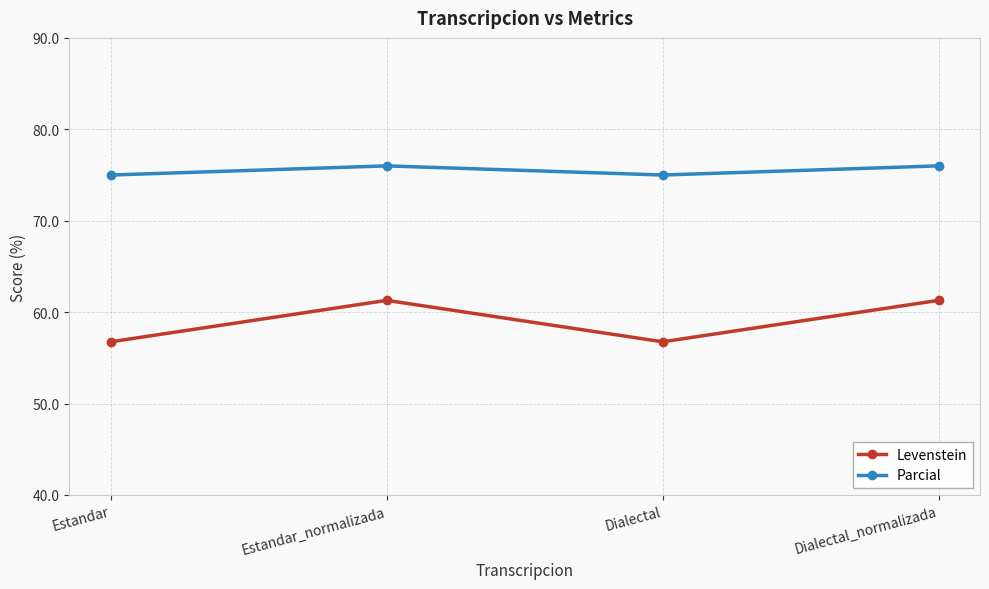

Does the chart have visible grid lines?

Yes